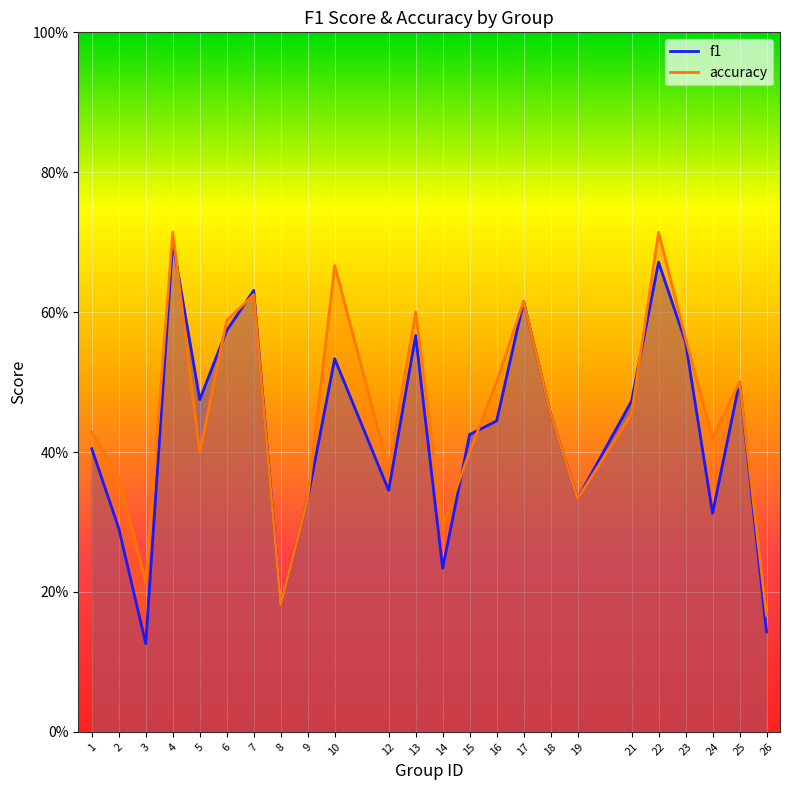

List the series in order of their peak value, highest first.

accuracy, f1